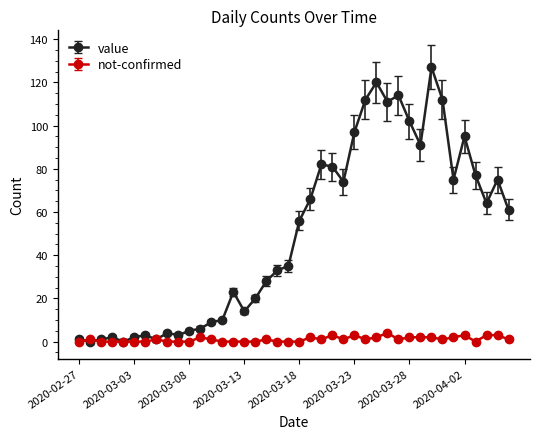

Count the number of data series in this chart.

2